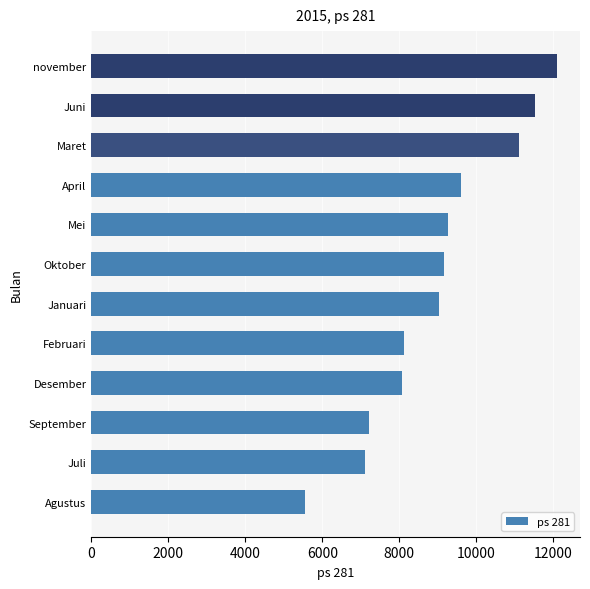

What is the sum of the values at Desember and Agustus?

13624